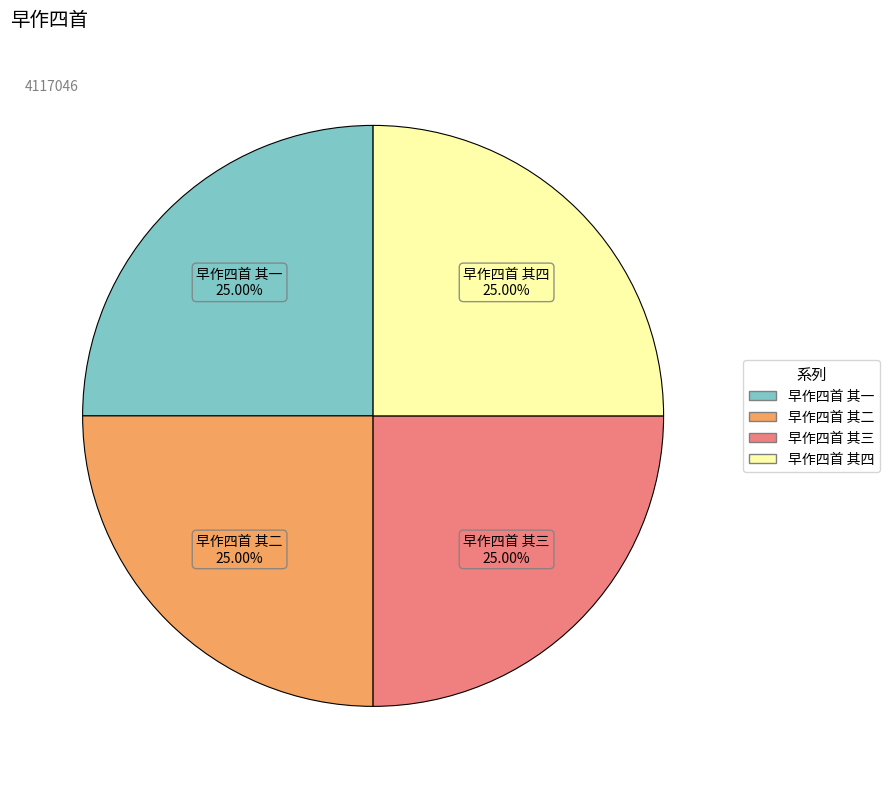

Is it true that 早作四首 其一 is 25% of the pie?

True